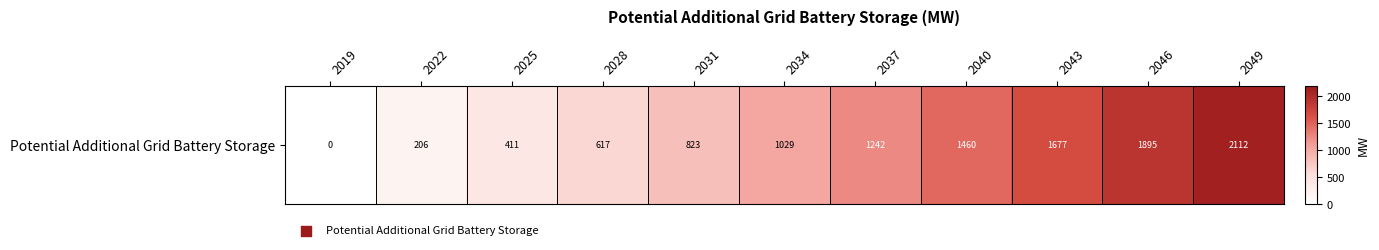

What is the difference between the second highest and second lowest values?

1689.1